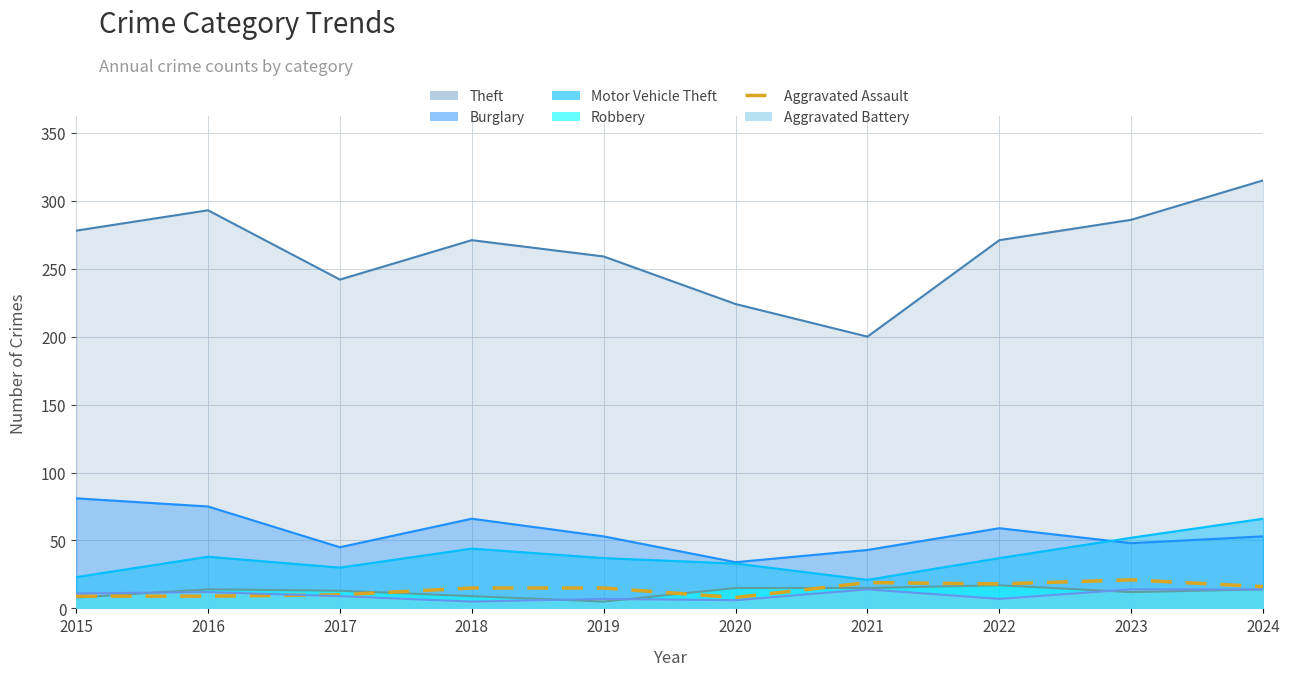

What is the value of the 10th point from the left?

16